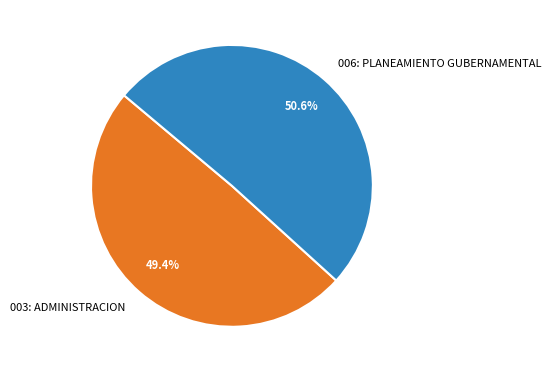

Is there a majority slice in this chart?

Yes